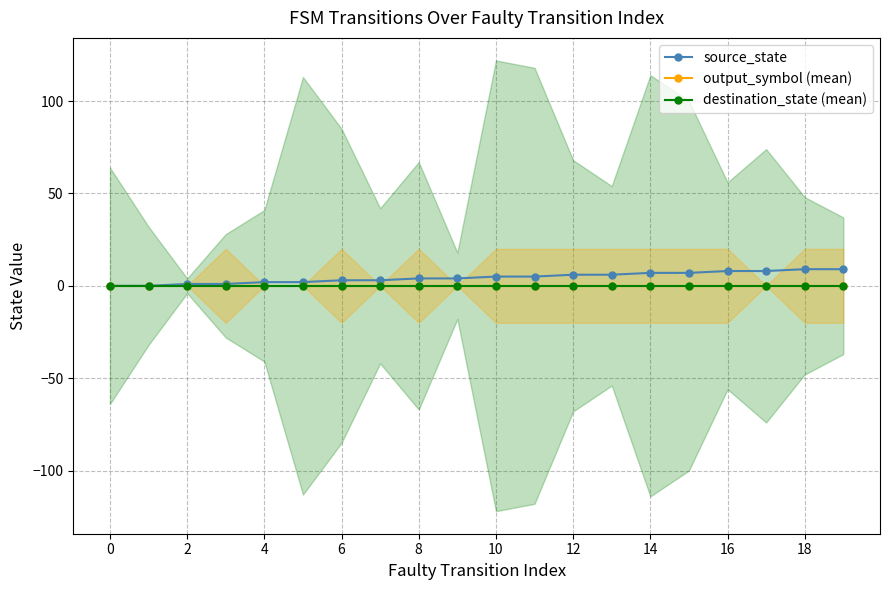

True or false: output_symbol (mean) and source_state intersect in this chart.

False